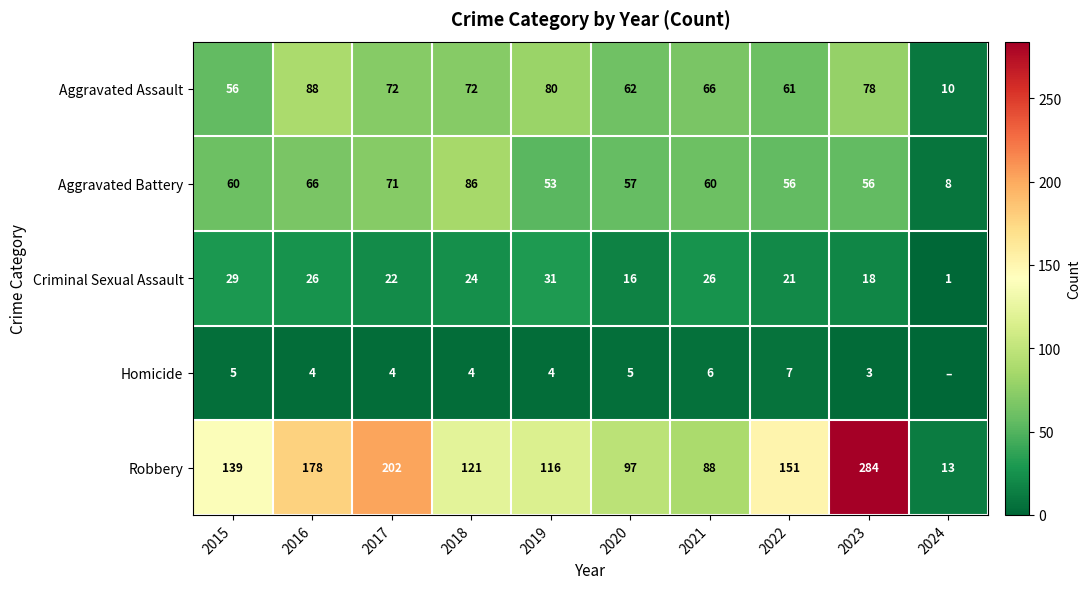

The value of Homicide at 2021 is 4. True or false?

False